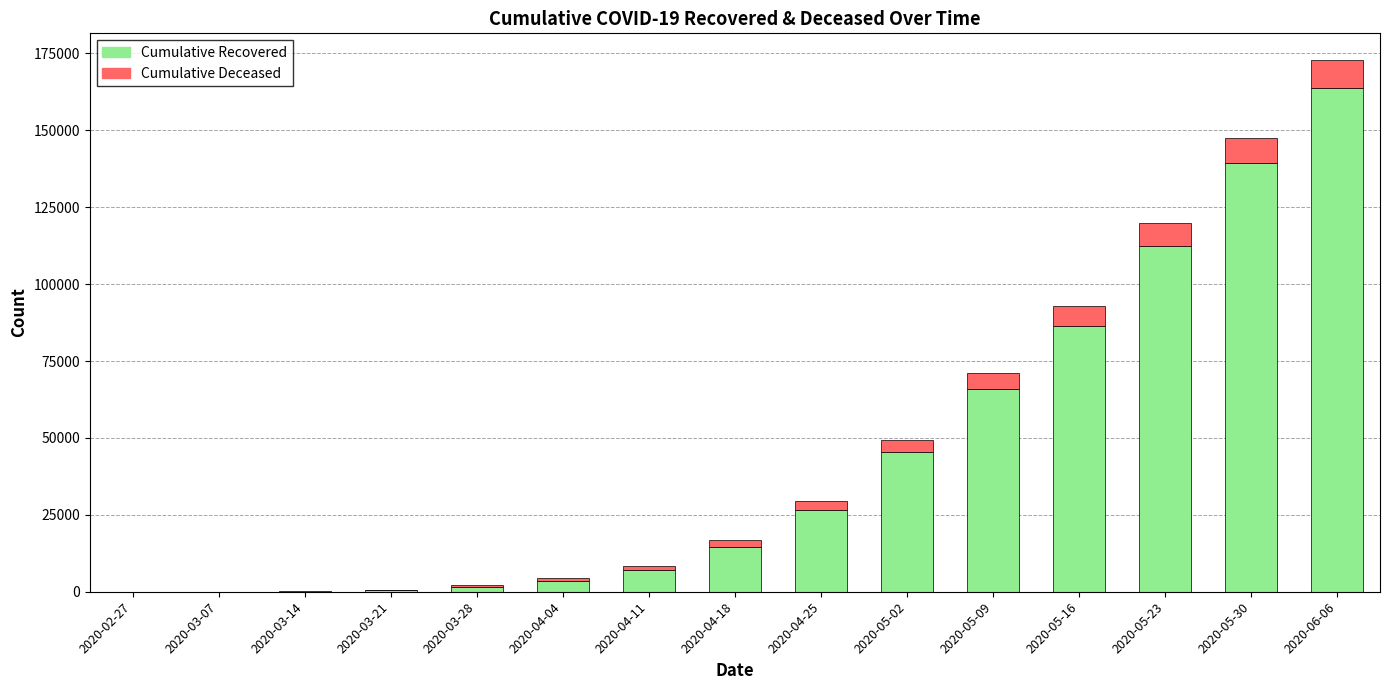

At which category is the sum across all series the highest?

2020-06-06